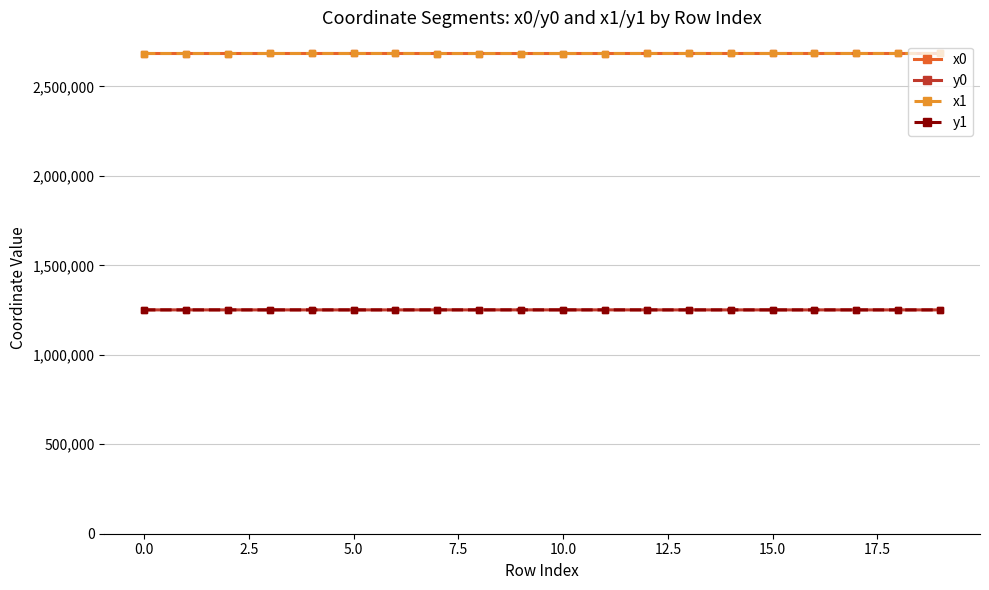

True or false: x1 and y1 intersect in this chart.

False